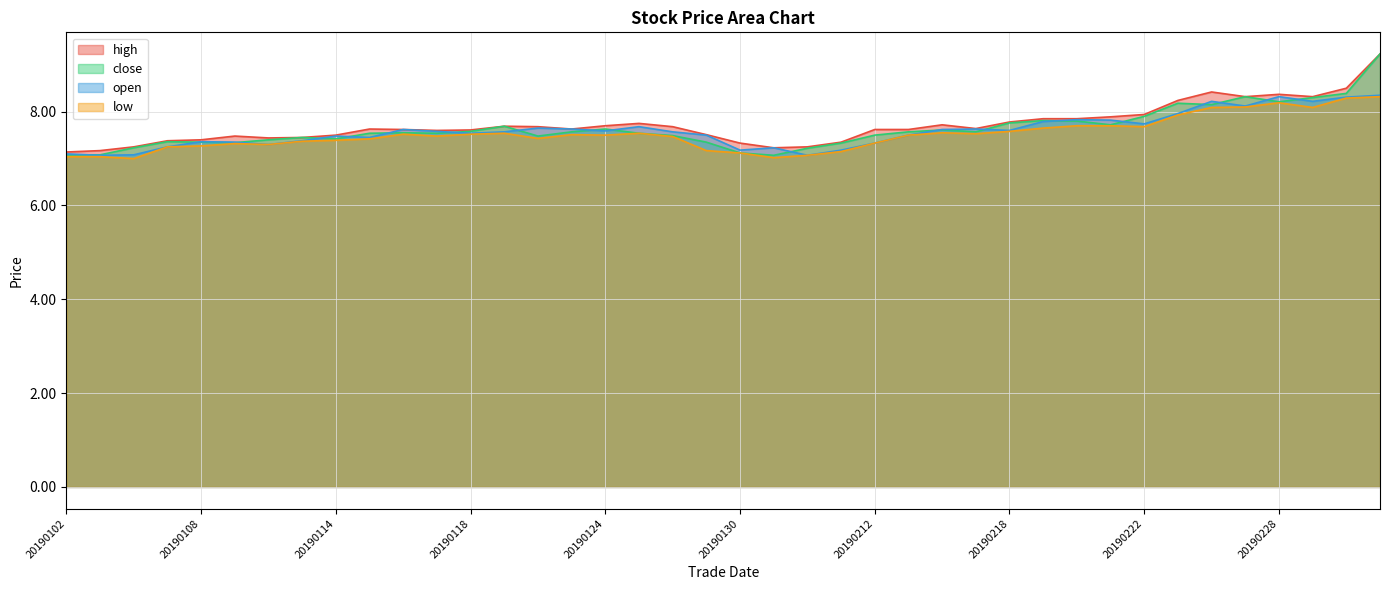

Reading left to right, list all the values displayed in this chart.

high: 20190102=7.1	20190103=7.2	20190104=7.2	20190107=7.4	20190108=7.4	20190109=7.5	20190110=7.4	20190111=7.5	20190114=7.5	20190115=7.6	20190116=7.6	20190117=7.6	20190118=7.6	20190121=7.7	20190122=7.7	20190123=7.6	20190124=7.7	20190125=7.8	20190128=7.7	20190129=7.5	20190130=7.3	20190131=7.2	20190201=7.2	20190211=7.3	20190212=7.6	20190213=7.6	20190214=7.7	20190215=7.6	20190218=7.8	20190219=7.8	20190220=7.8	20190221=7.9	20190222=7.9	20190225=8.2	20190226=8.4	20190227=8.3	20190228=8.4	20190301=8.3	20190304=8.5	20190305=9.2
close: 20190102=7.1	20190103=7.1	20190104=7.2	20190107=7.4	20190108=7.3	20190109=7.3	20190110=7.4	20190111=7.5	20190114=7.4	20190115=7.5	20190116=7.5	20190117=7.5	20190118=7.6	20190121=7.7	20190122=7.5	20190123=7.6	20190124=7.6	20190125=7.5	20190128=7.5	20190129=7.3	20190130=7.1	20190131=7.1	20190201=7.2	20190211=7.3	20190212=7.5	20190213=7.6	20190214=7.6	20190215=7.6	20190218=7.8	20190219=7.8	20190220=7.8	20190221=7.7	20190222=7.9	20190225=8.2	20190226=8.2	20190227=8.3	20190228=8.2	20190301=8.3	20190304=8.4	20190305=9.2
open: 20190102=7.1	20190103=7.1	20190104=7.1	20190107=7.2	20190108=7.4	20190109=7.3	20190110=7.3	20190111=7.4	20190114=7.5	20190115=7.5	20190116=7.6	20190117=7.6	20190118=7.5	20190121=7.6	20190122=7.7	20190123=7.6	20190124=7.6	20190125=7.7	20190128=7.6	20190129=7.5	20190130=7.2	20190131=7.2	20190201=7.1	20190211=7.2	20190212=7.3	20190213=7.5	20190214=7.6	20190215=7.6	20190218=7.6	20190219=7.8	20190220=7.8	20190221=7.8	20190222=7.7	20190225=8.0	20190226=8.2	20190227=8.1	20190228=8.3	20190301=8.2	20190304=8.3	20190305=8.3
low: 20190102=7.0	20190103=7.0	20190104=7.0	20190107=7.2	20190108=7.3	20190109=7.3	20190110=7.3	20190111=7.4	20190114=7.4	20190115=7.4	20190116=7.5	20190117=7.5	20190118=7.5	20190121=7.5	20190122=7.4	20190123=7.5	20190124=7.5	20190125=7.5	20190128=7.5	20190129=7.2	20190130=7.1	20190131=7.0	20190201=7.1	20190211=7.2	20190212=7.3	20190213=7.5	20190214=7.5	20190215=7.5	20190218=7.6	20190219=7.7	20190220=7.7	20190221=7.7	20190222=7.7	20190225=7.9	20190226=8.1	20190227=8.1	20190228=8.2	20190301=8.1	20190304=8.3	20190305=8.3